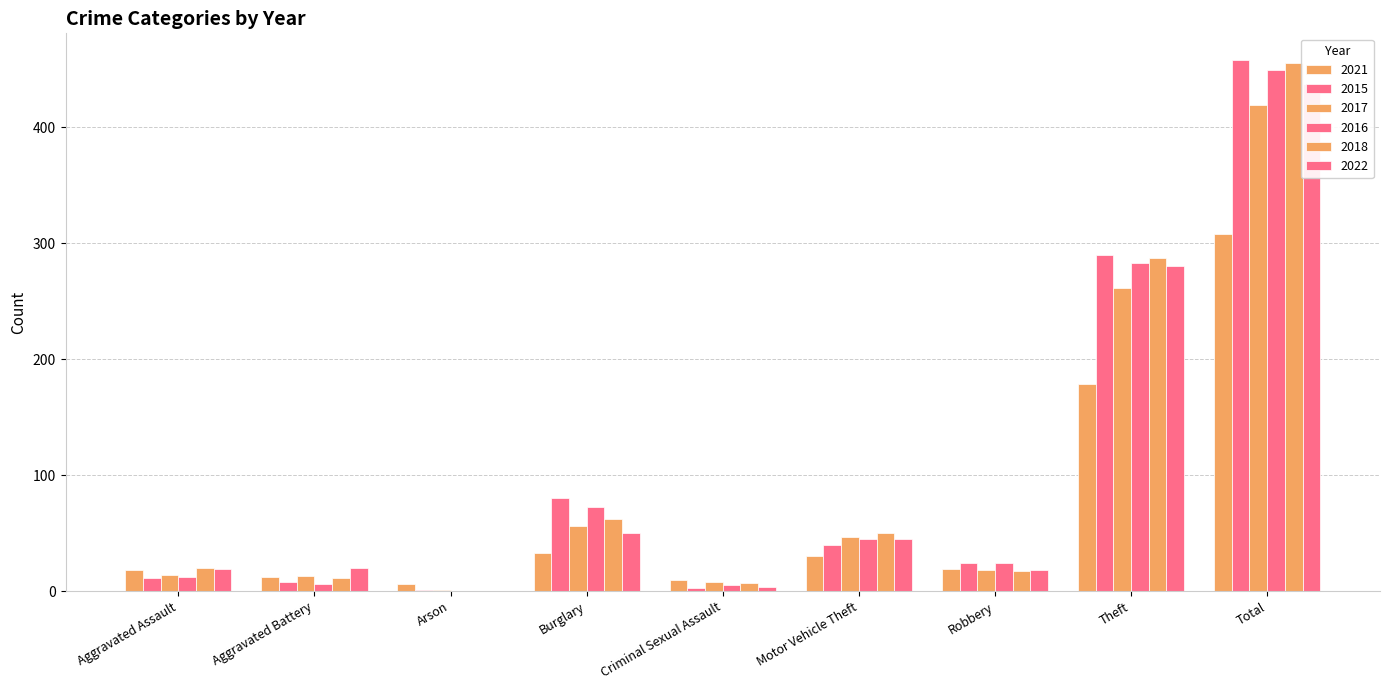

What is the label of the 1st bar from the right?

Total